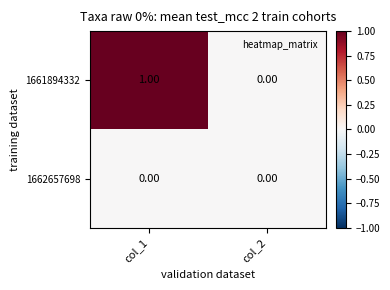

Which series has the largest total across all categories?

1661894332